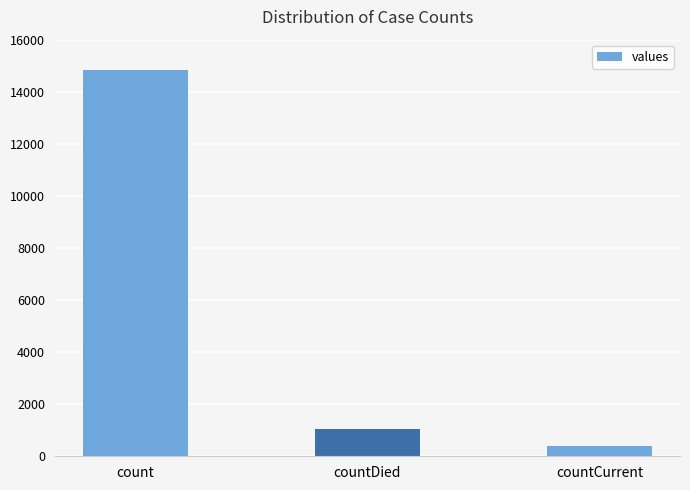

Does the chart contain any negative values?

No